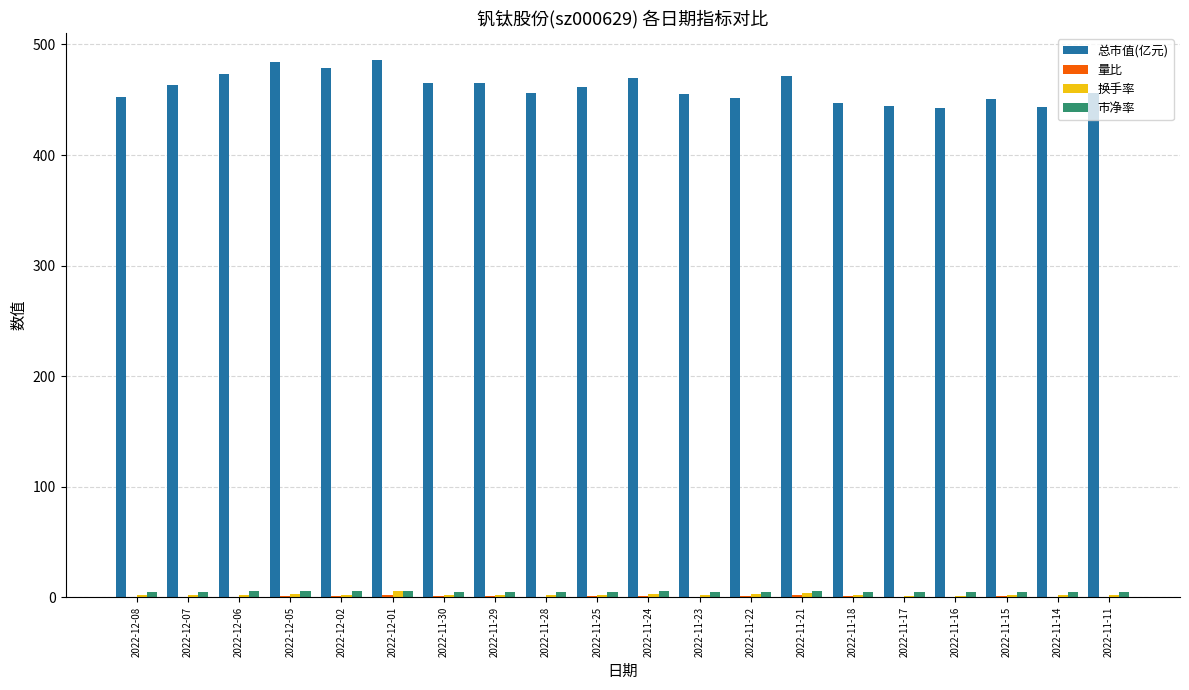

Which series has the largest total across all categories?

总市值(亿元)